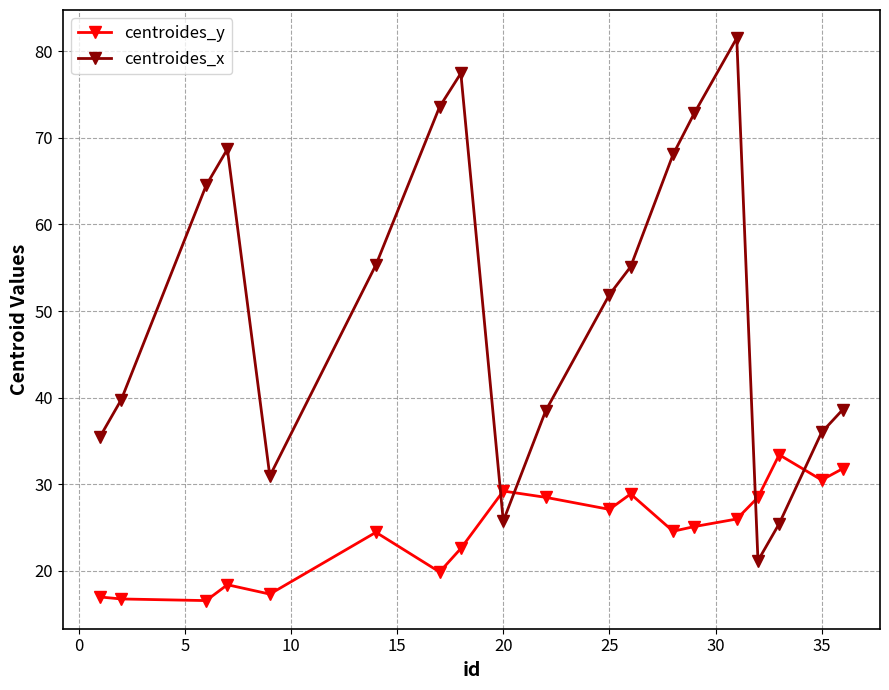

What is the sum of all centroides_x values?

960.7